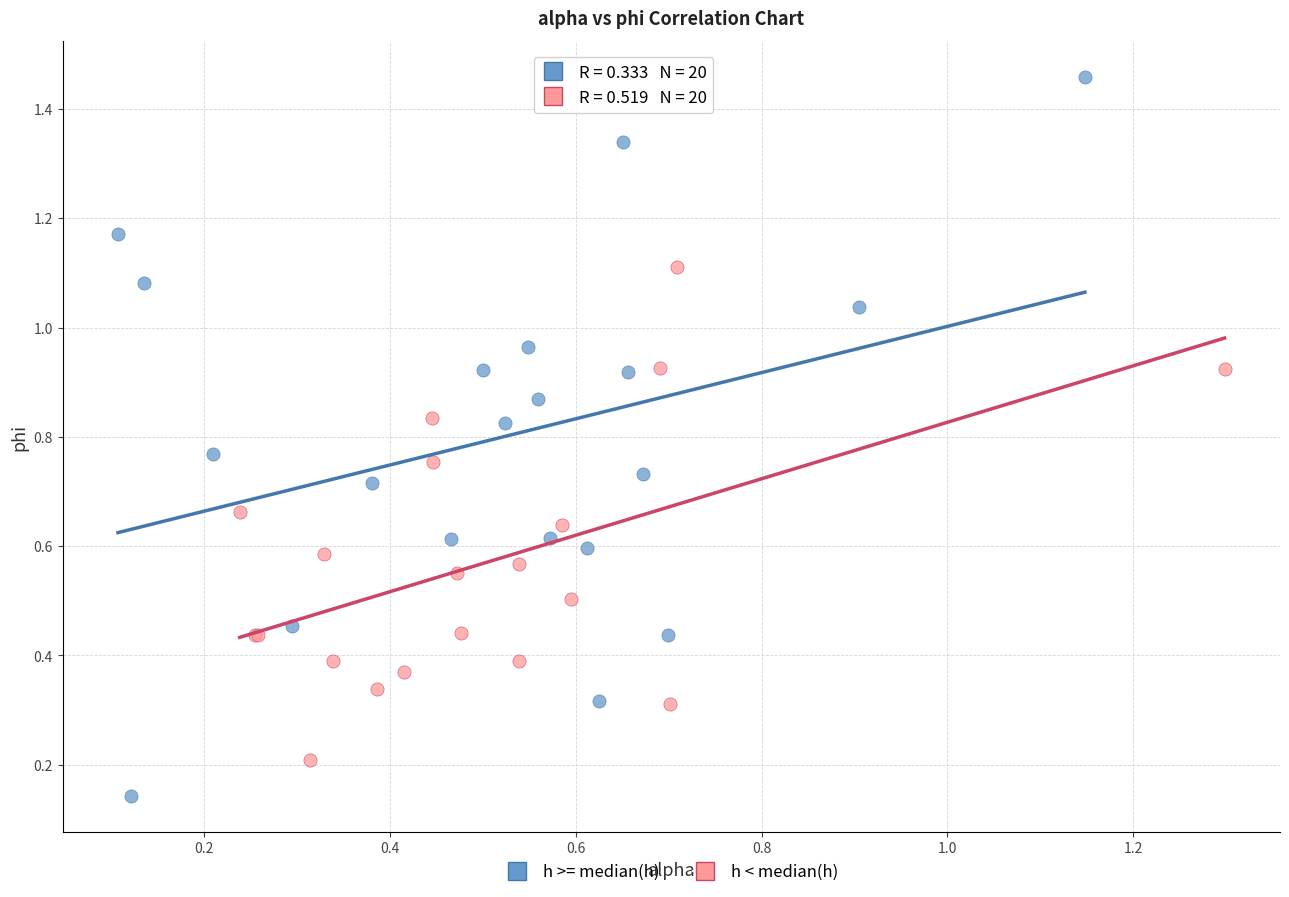

Which series has the widest spread of Y values?

h >= median(h)